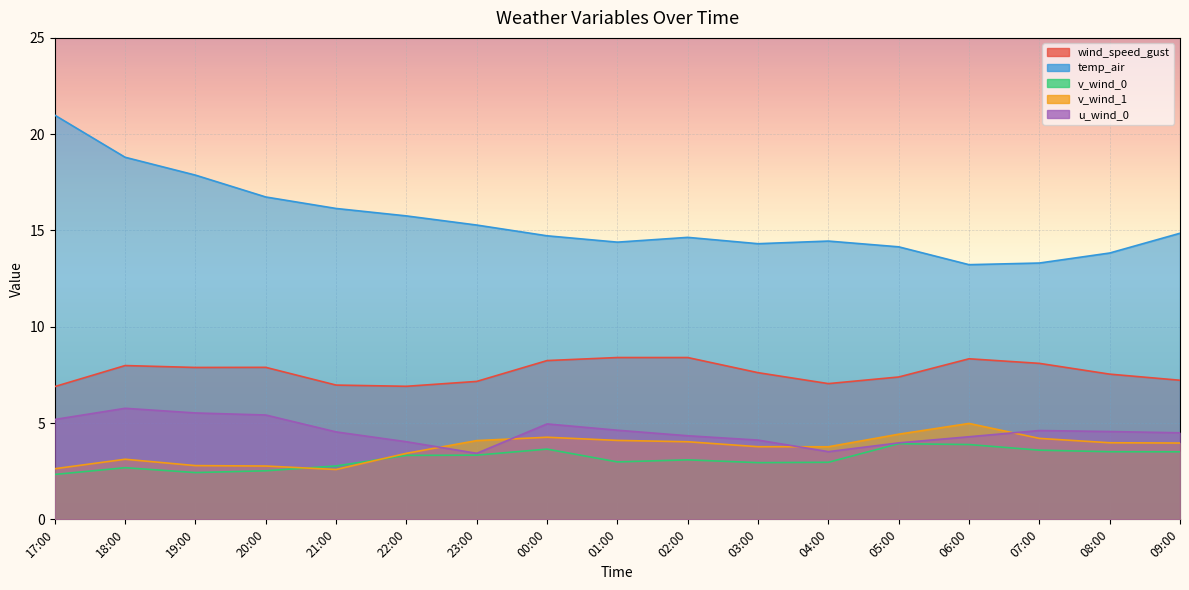

How many data points in v_wind_0 are above 3?

9